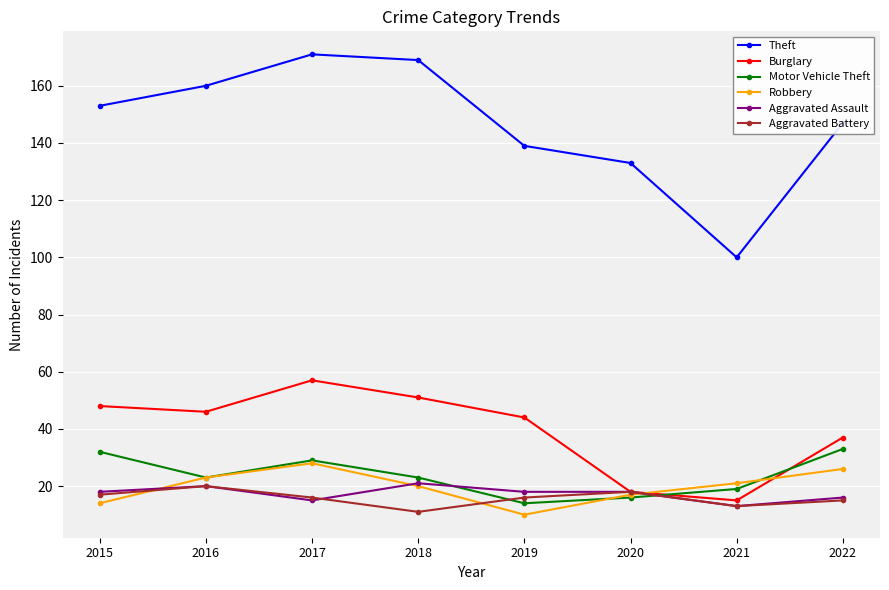

In Motor Vehicle Theft, how many points are higher than both neighbors (excluding endpoints)?

1